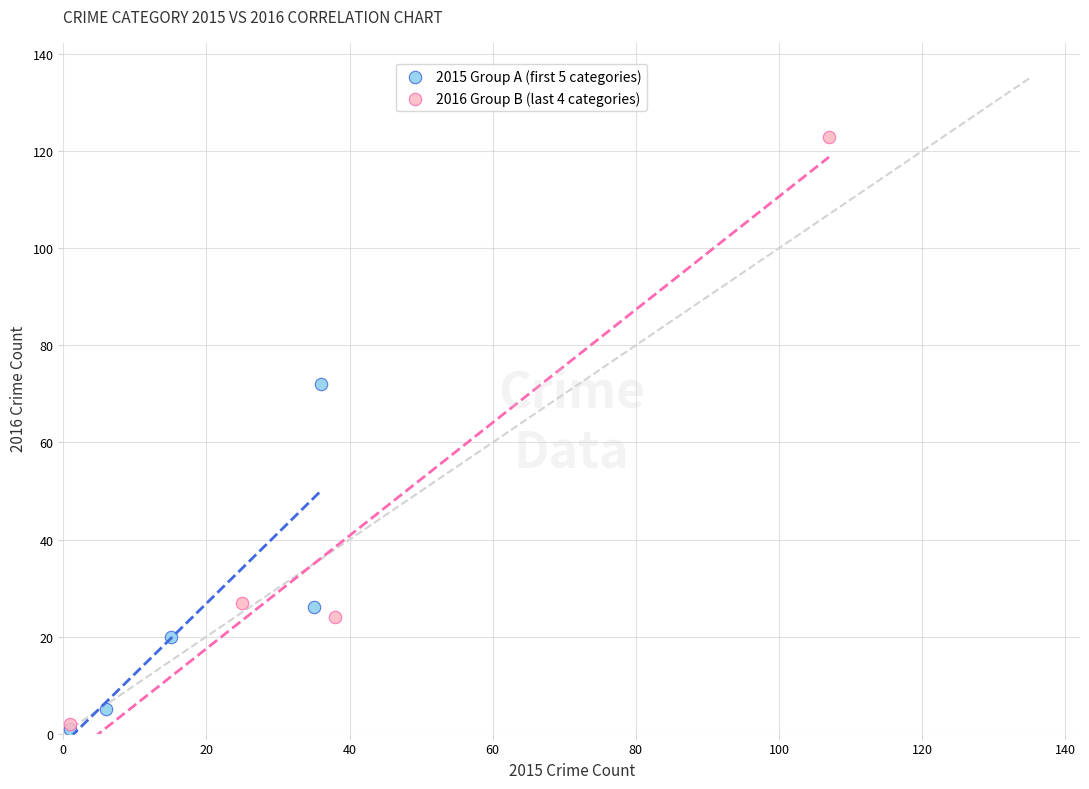

Which series has the largest Y range (max minus min)?

2016 Group B (last 4 categories)